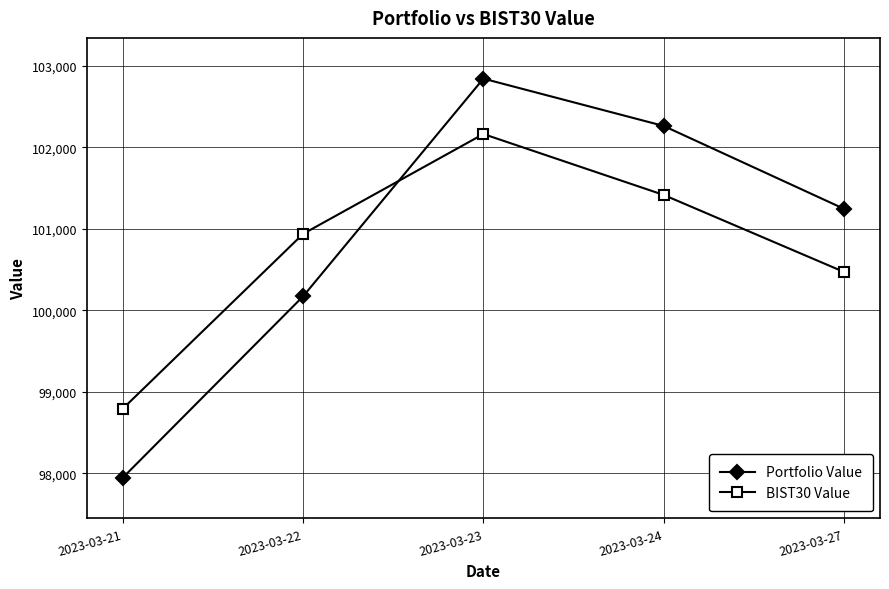

At 2023-03-23, list the series in order from largest to smallest.

Portfolio Value, BIST30 Value